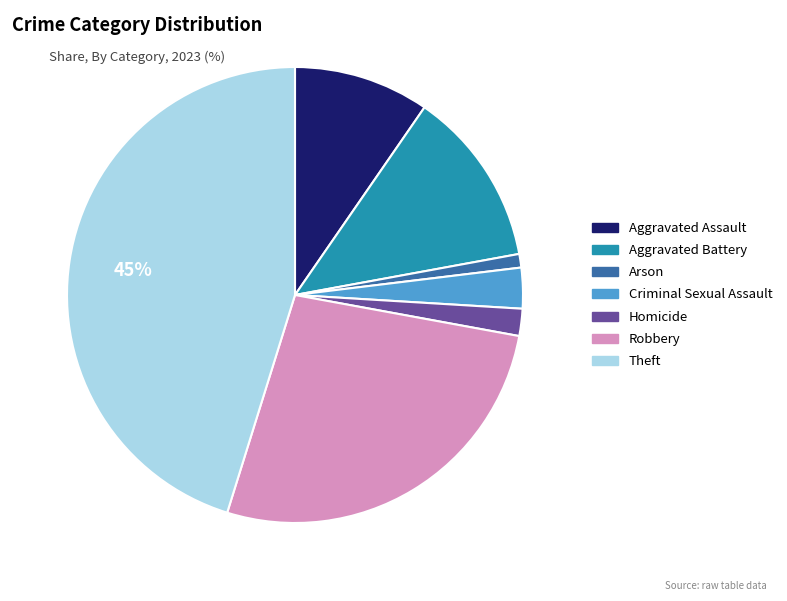

To the nearest percent, what is the difference between the largest and smallest slice percentages?

44%